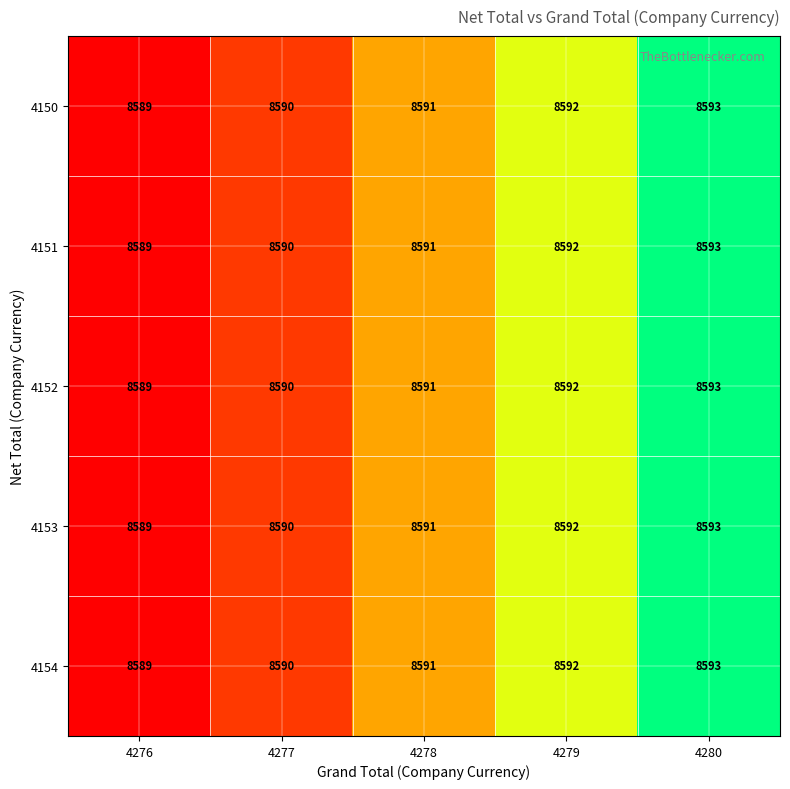

Rank the categories by 4152 value from highest to lowest.

4280, 4279, 4278, 4277, 4276